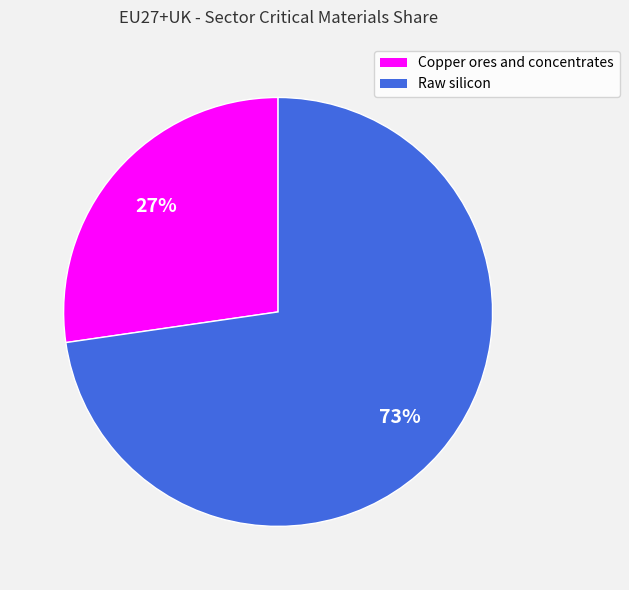

How many segments does this pie chart have?

2